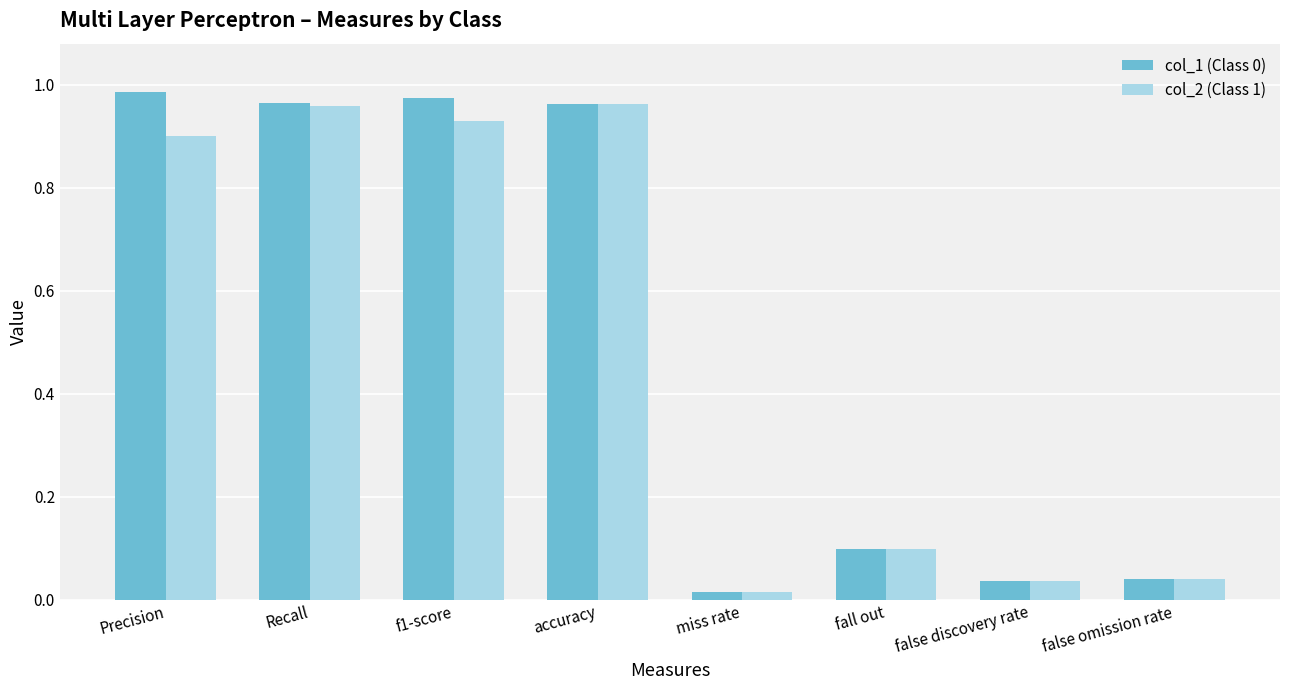

Which category has the lowest value across all series?

miss rate